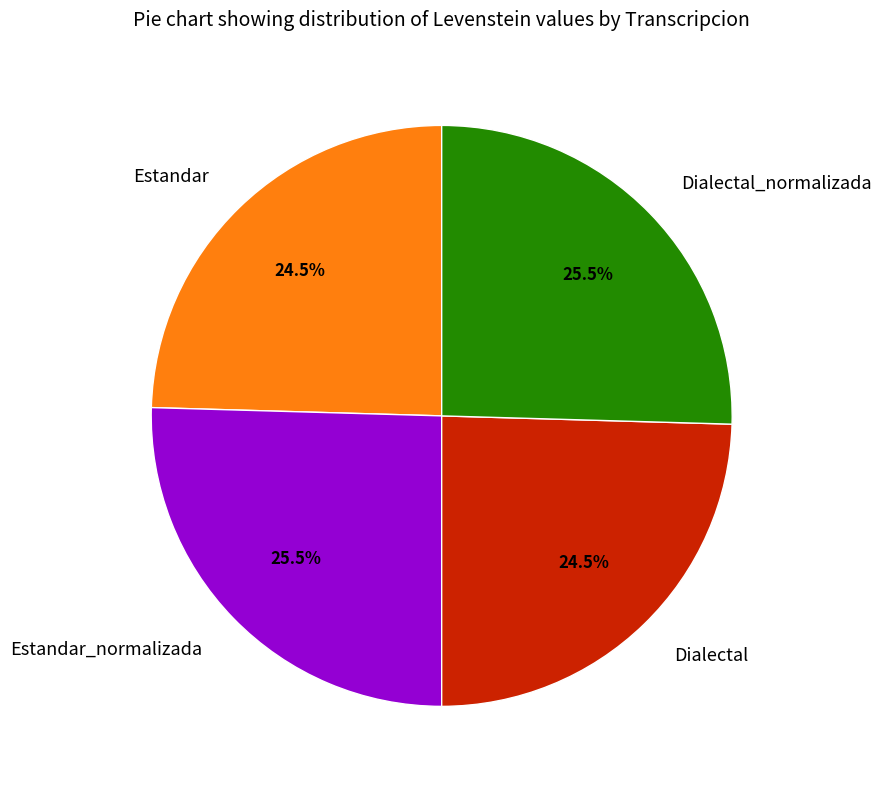

True or false: Estandar_normalizada accounts for 20% of the total.

False